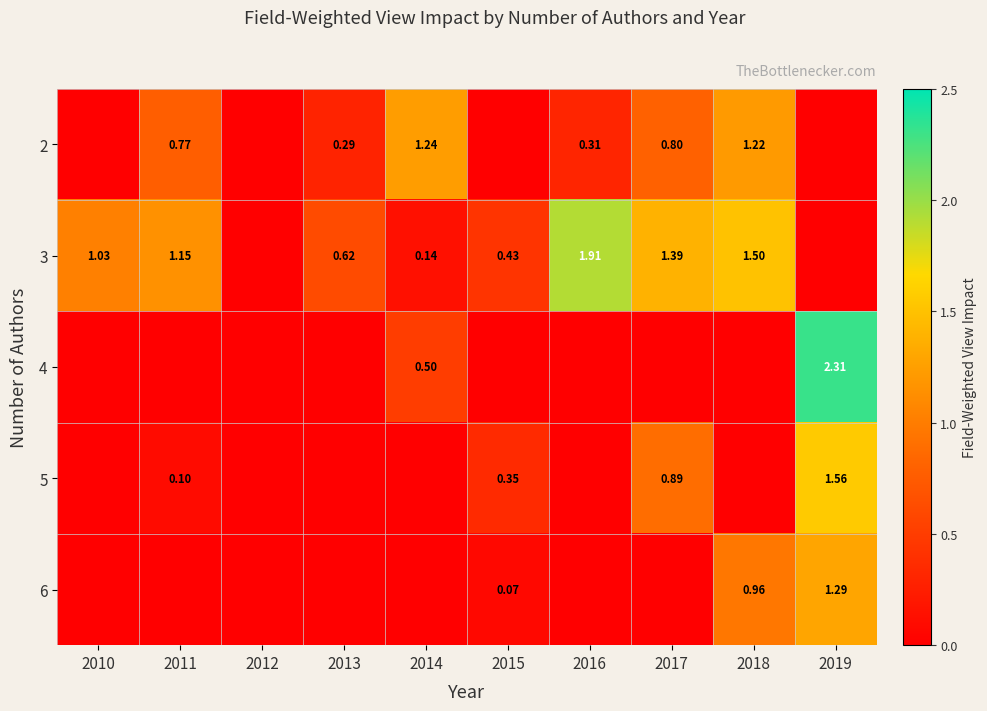

Which series has the largest total across all categories?

3